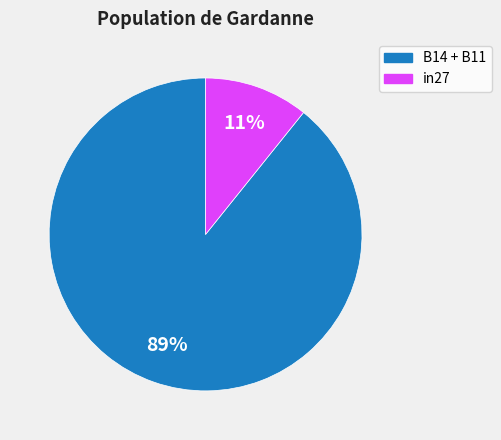

Is there any slice that represents more than half of the pie?

Yes